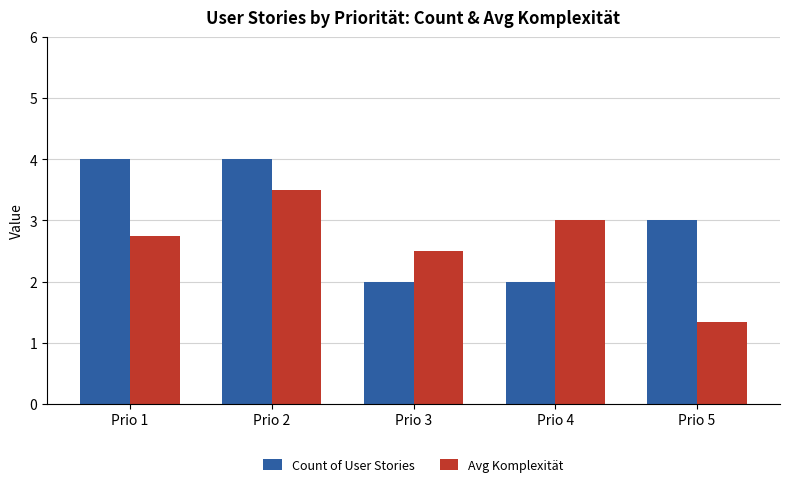

Which series has the widest spread of values?

Avg Komplexität